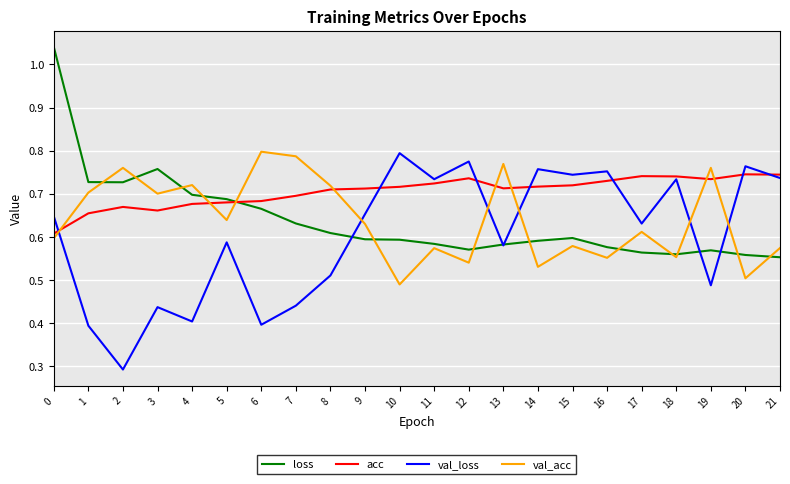

What are all the series names shown in the legend?

loss, acc, val_loss, val_acc